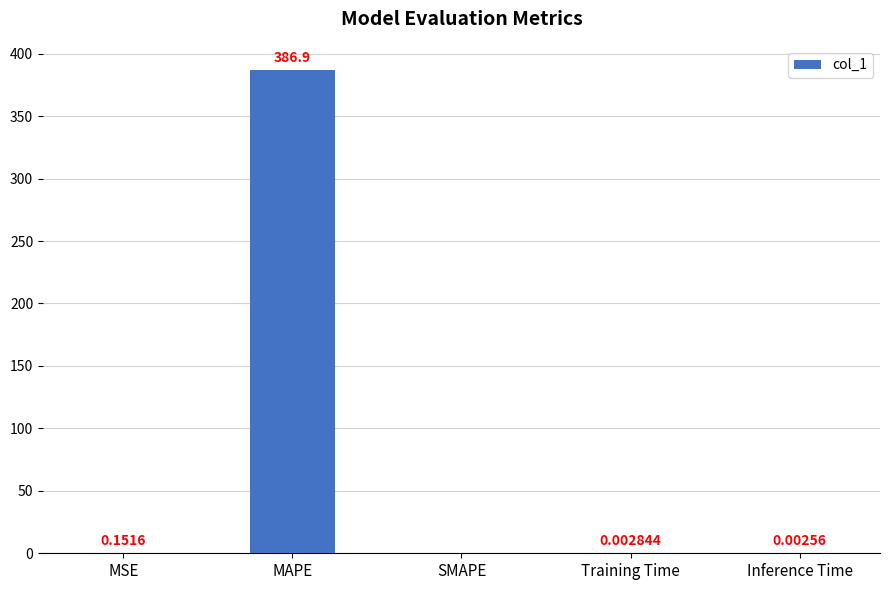

Where is the data nearest to the value 193?

MSE